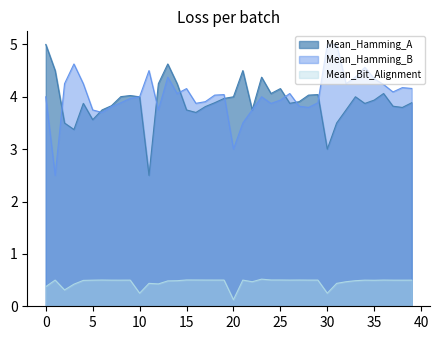

What is the spread (max minus min) of values at 25?

3.7